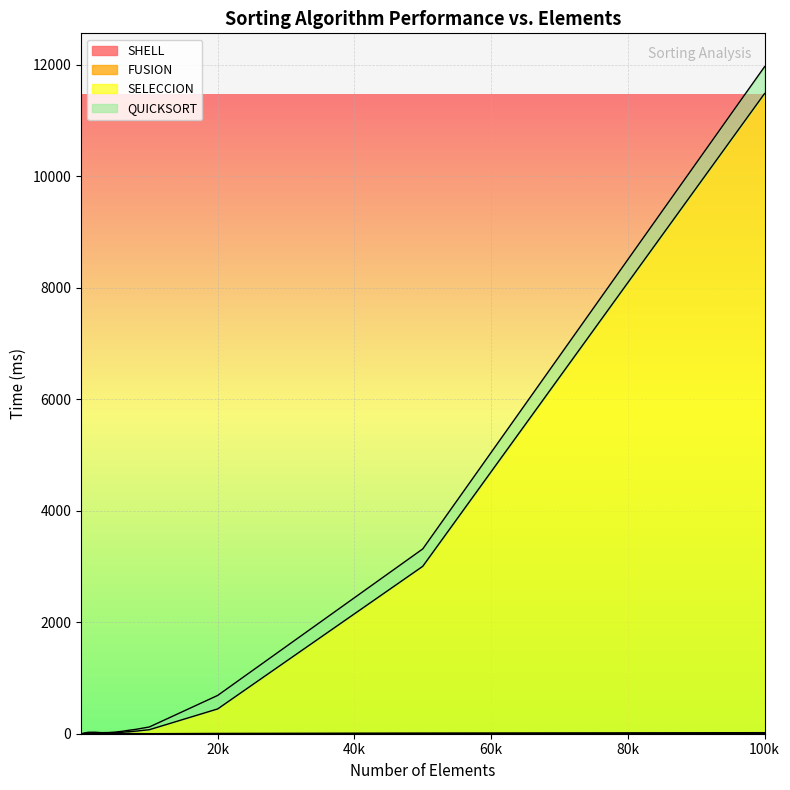

At which category is the sum across all series the highest?

100k